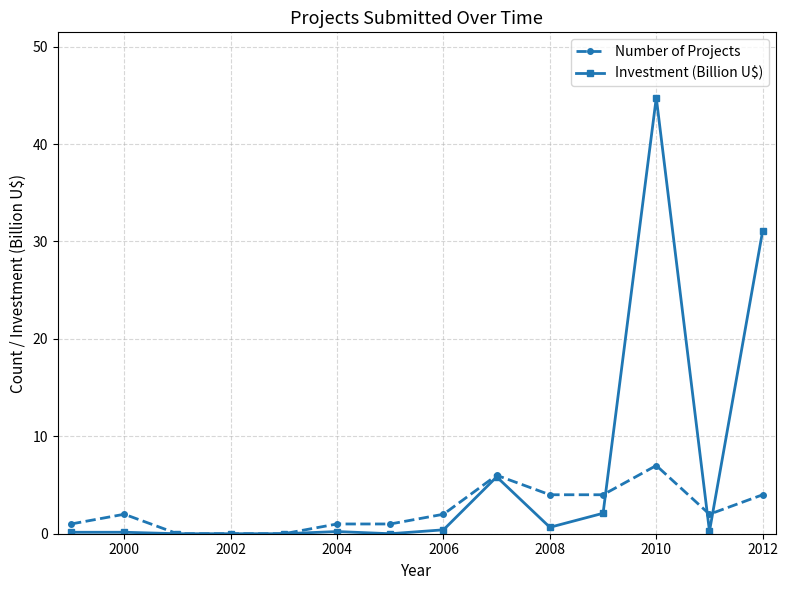

Rank the series by their average value, from lowest to highest.

Number of Projects, Investment (Billion U$)